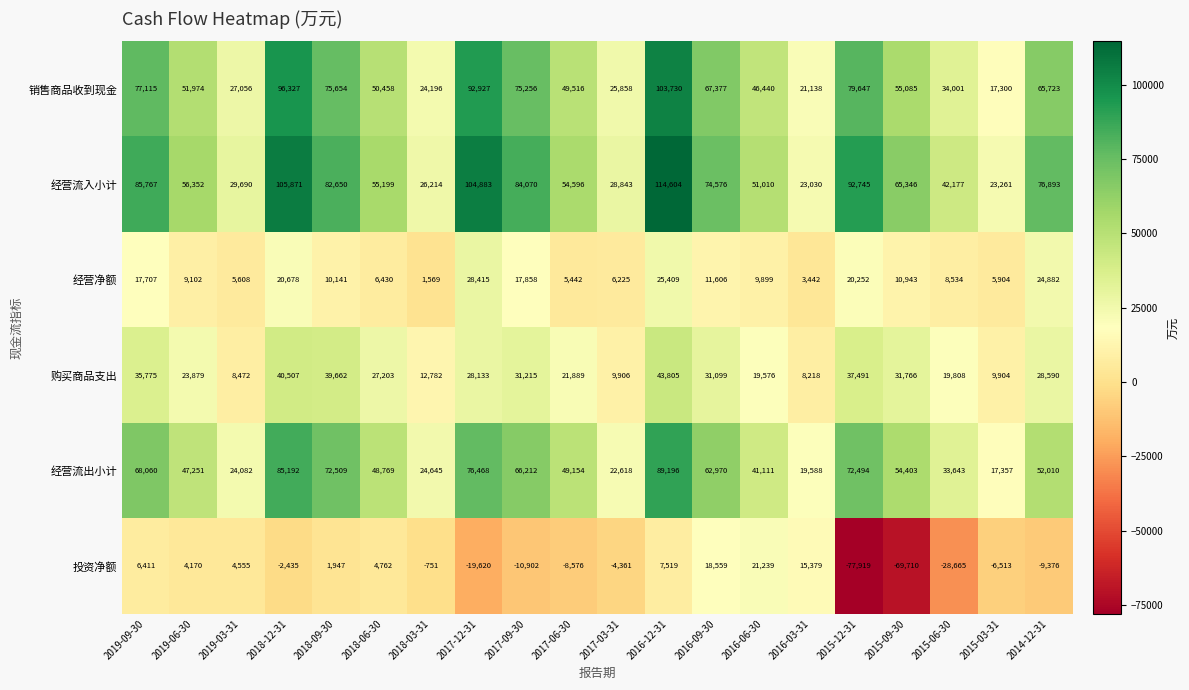

Which series has the largest total across all categories?

经营流入小计